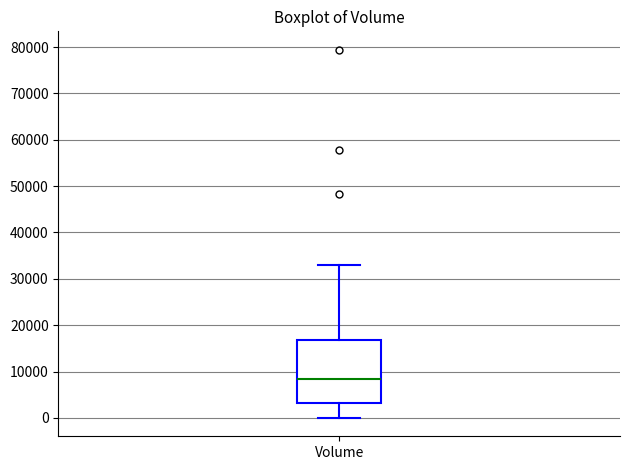

Where is the lower edge of the box for Volume on the y-axis? The values are not printed on the chart, so give them approximately, as read against the axis.

3000